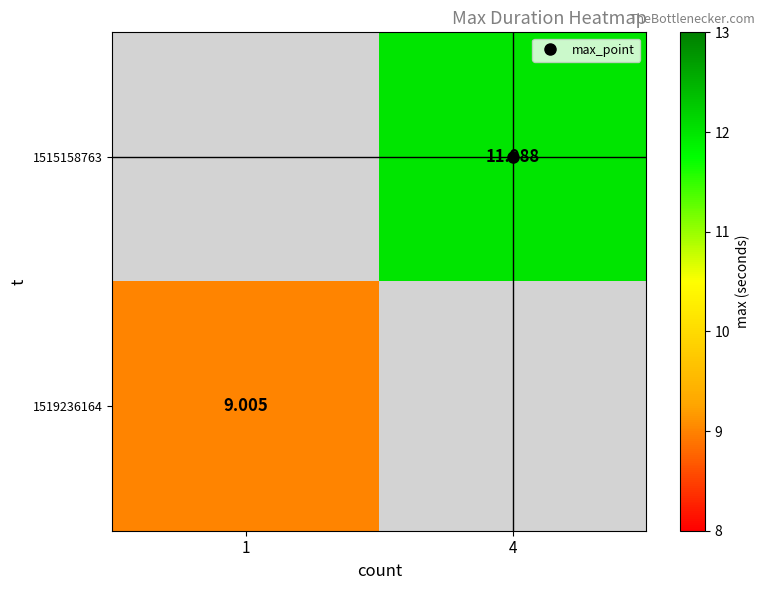

Rank the categories by 1515158763 value from lowest to highest.

1, 4